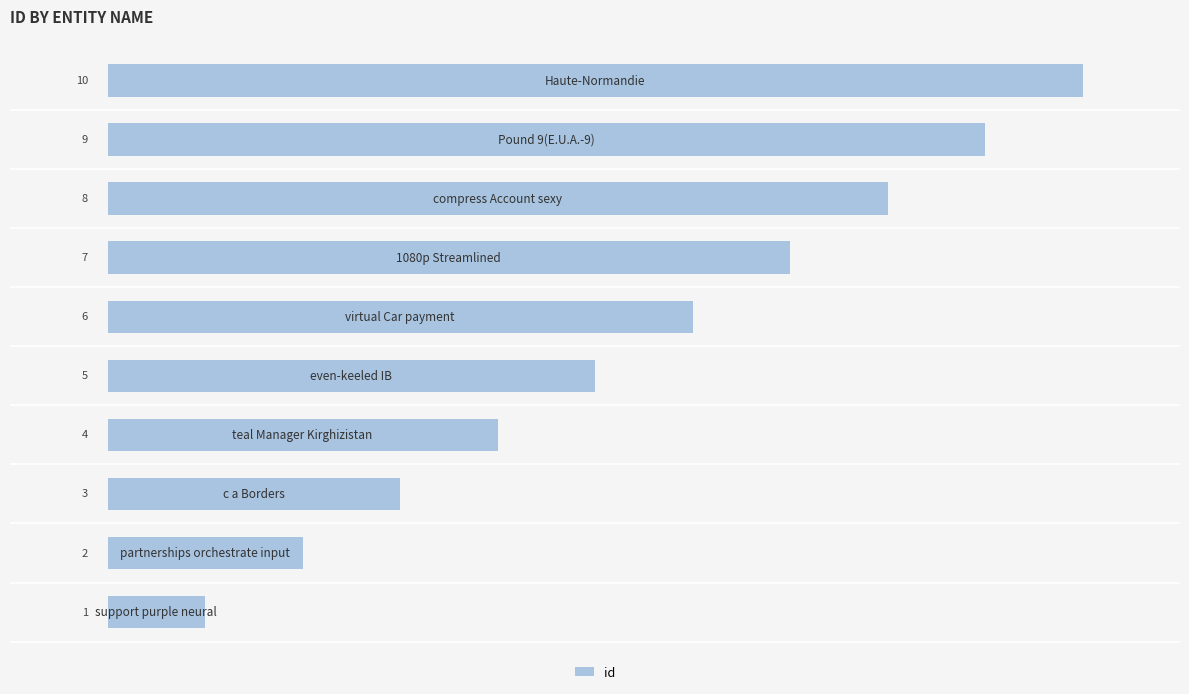

What is the sum of all values?

55